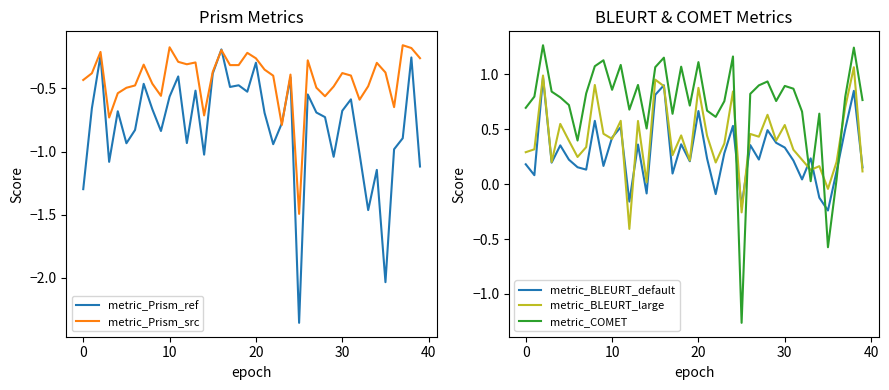

Does the chart display data point markers on the line(s)?

No